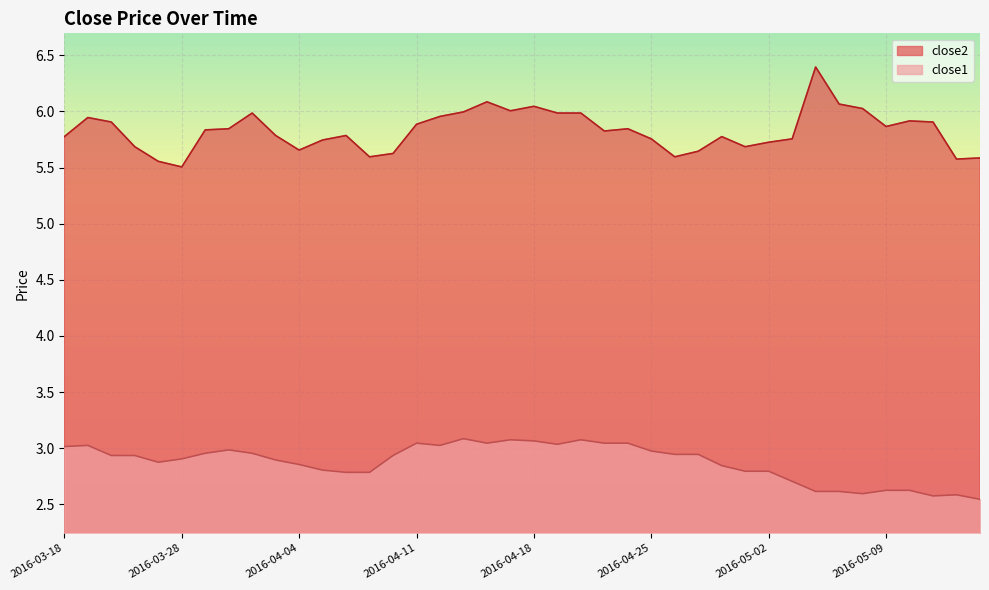

Where is close2 nearest to the value 5?

2016-03-28